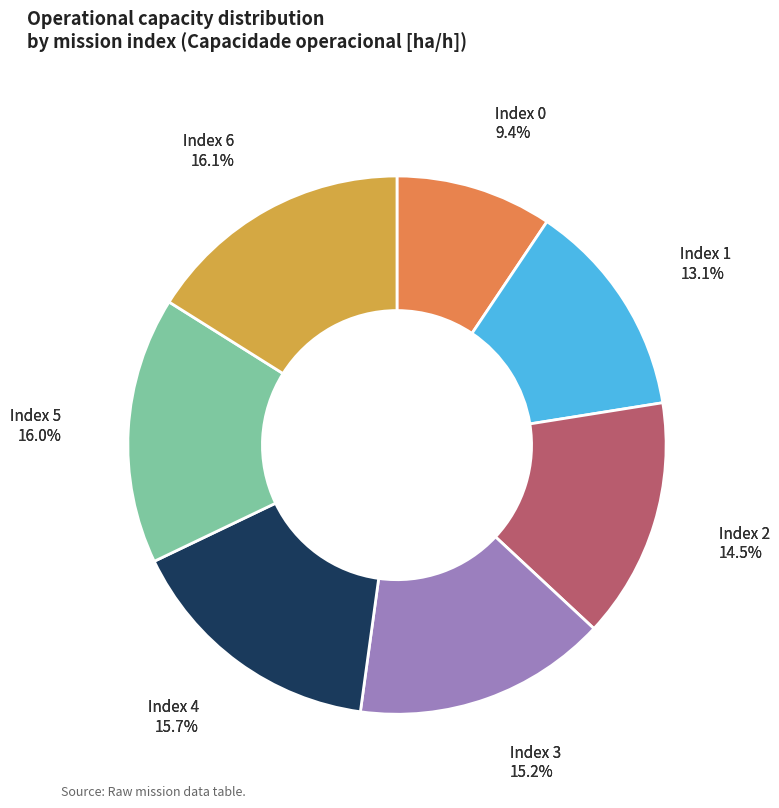

Is it true that 4 is 16% of the pie?

True